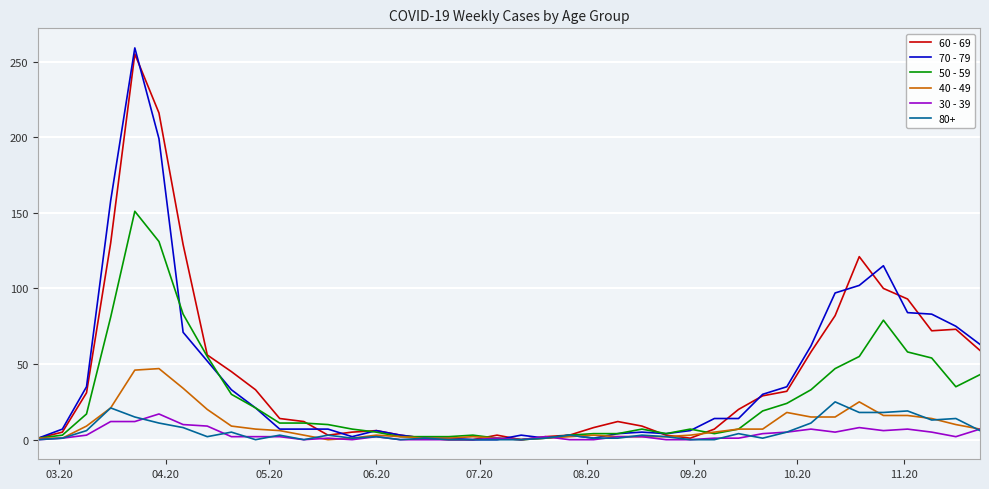

What is the maximum value shown in the chart?

259